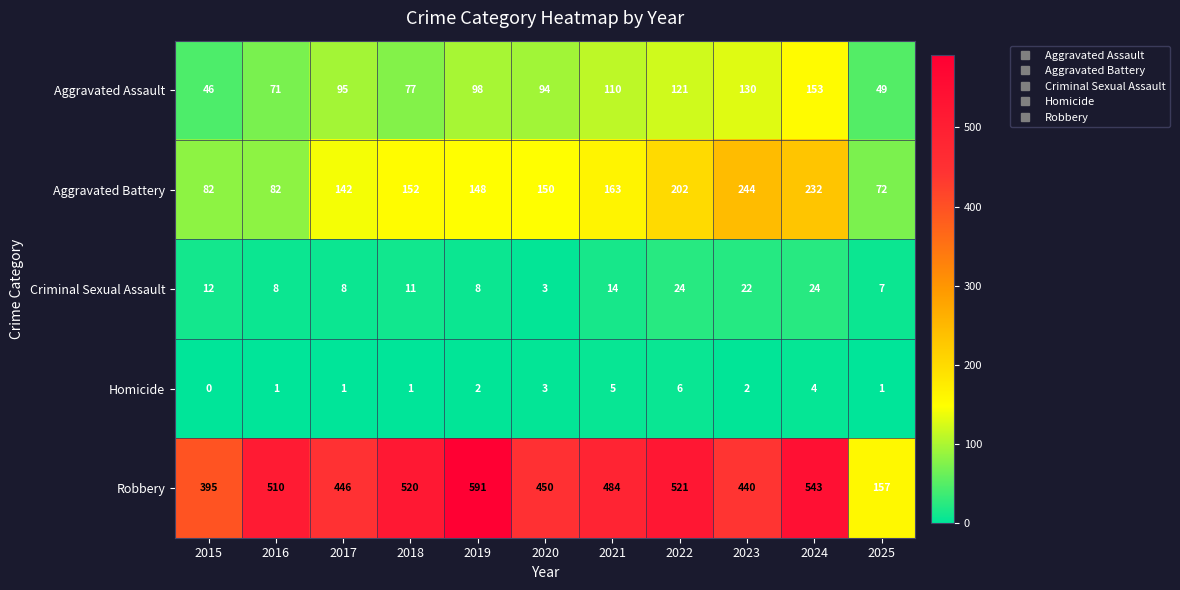

What is the approximate value of Aggravated Assault at 2017?

95